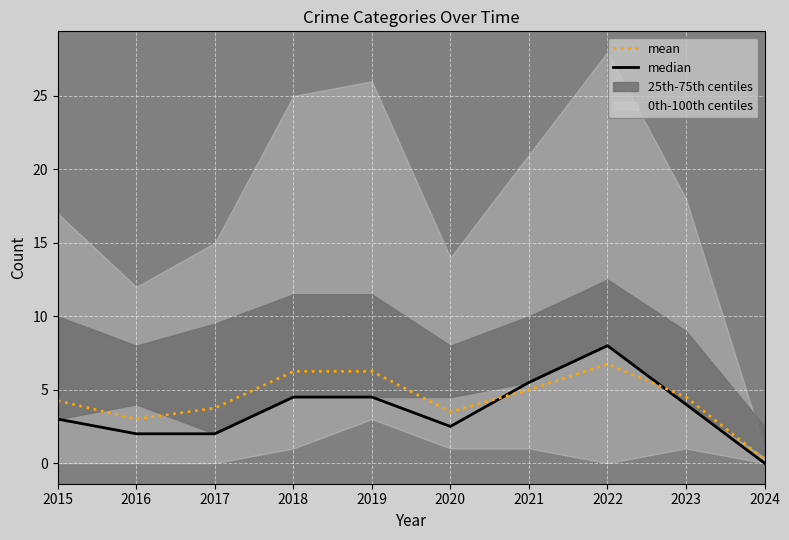

At which label does mean reach its minimum?

2024